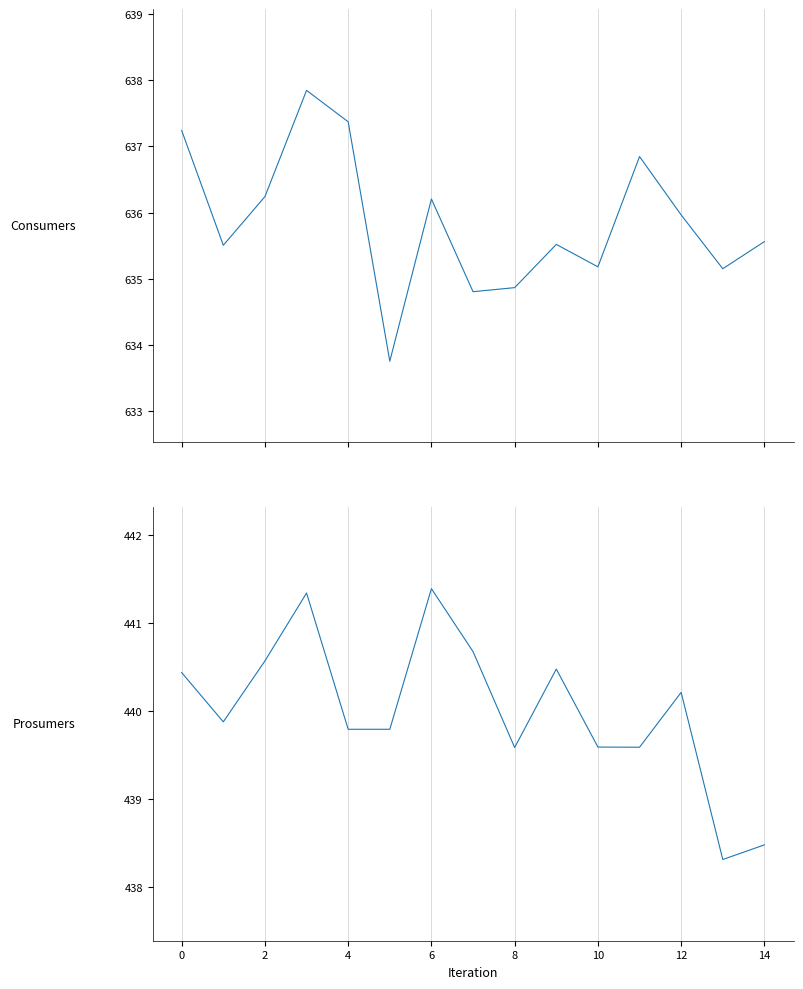

Which series has the largest range (max minus min)?

Consumers